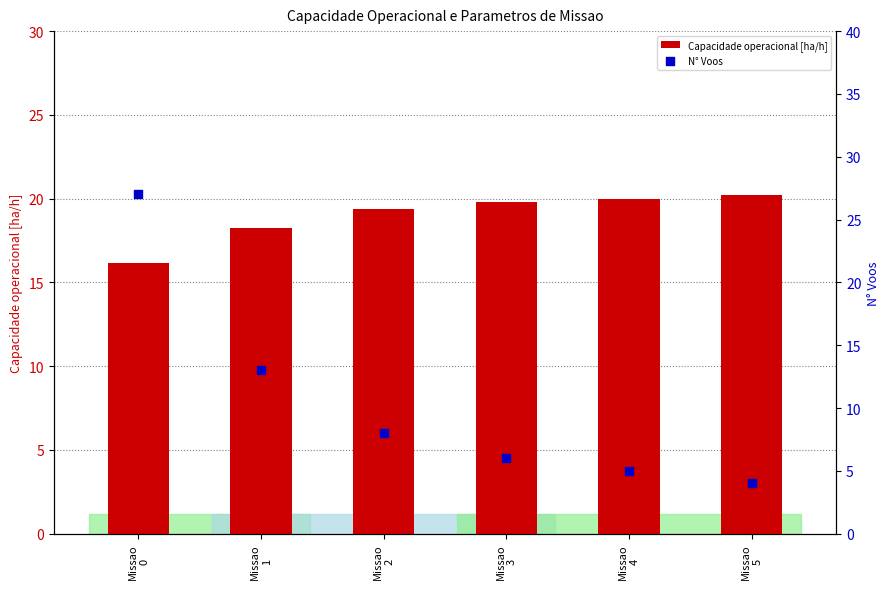

At which category is the sum across all series the highest?

Missao
0